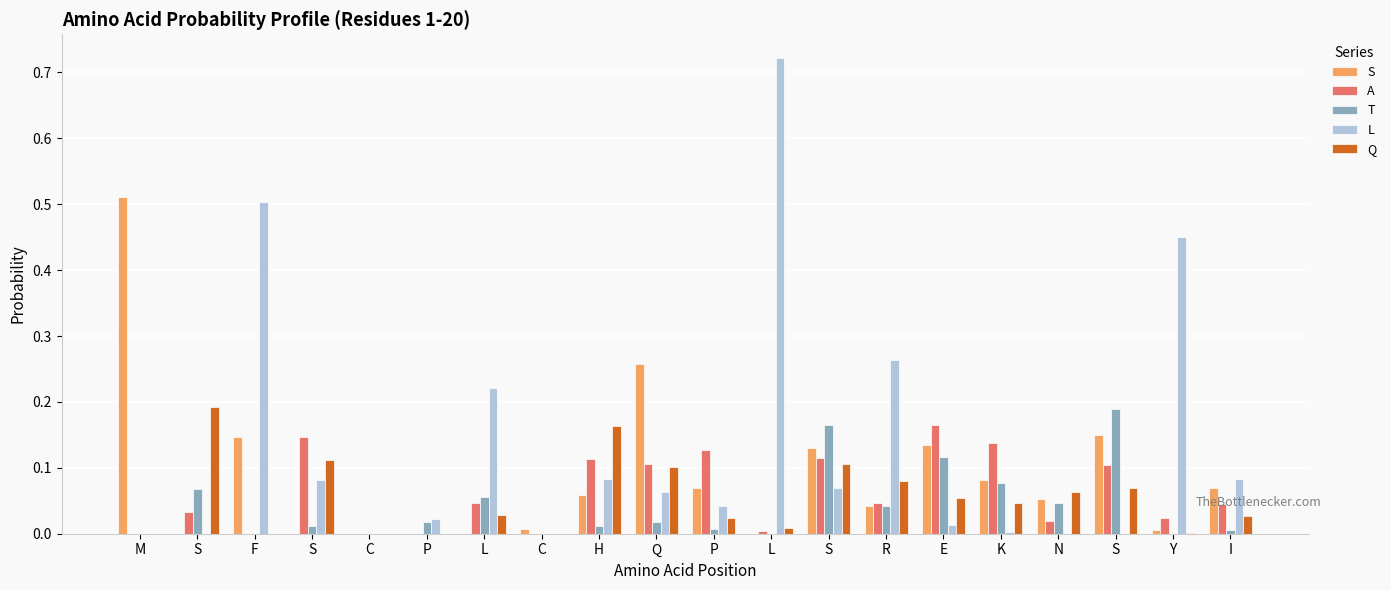

Is the value of A at S greater than the value of S at K?

No